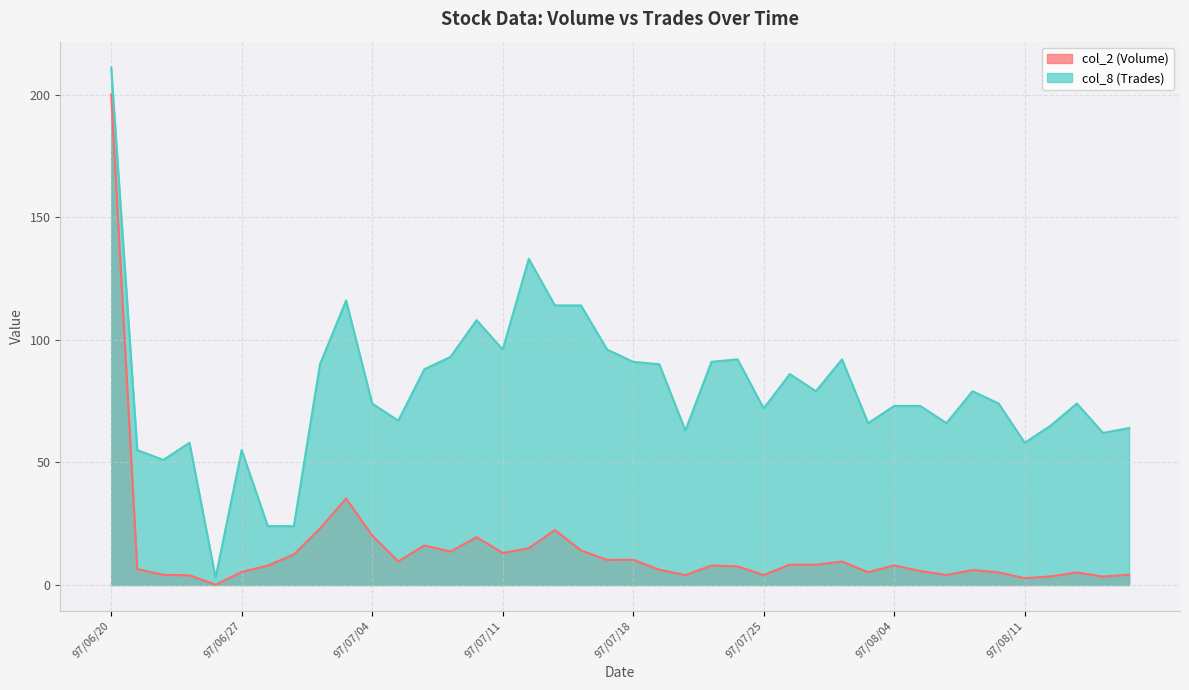

True or false: col_8 has a value of 74.0 at 97/08/08.

True